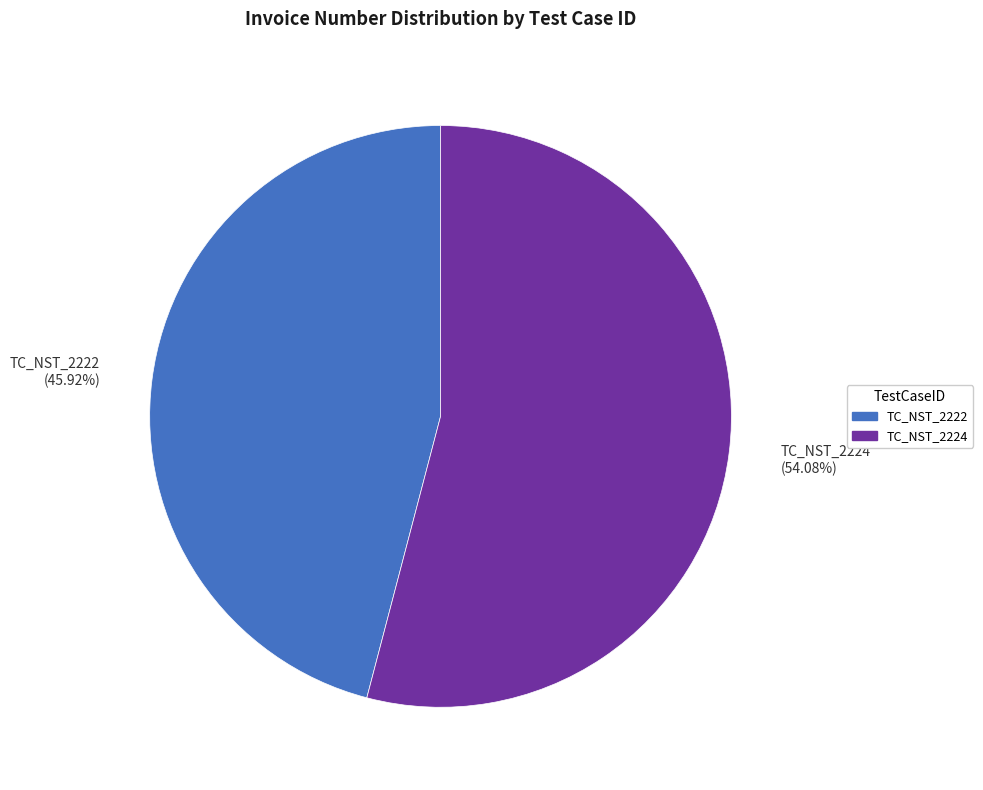

What is the largest slice in the pie chart?

TC_NST_2224